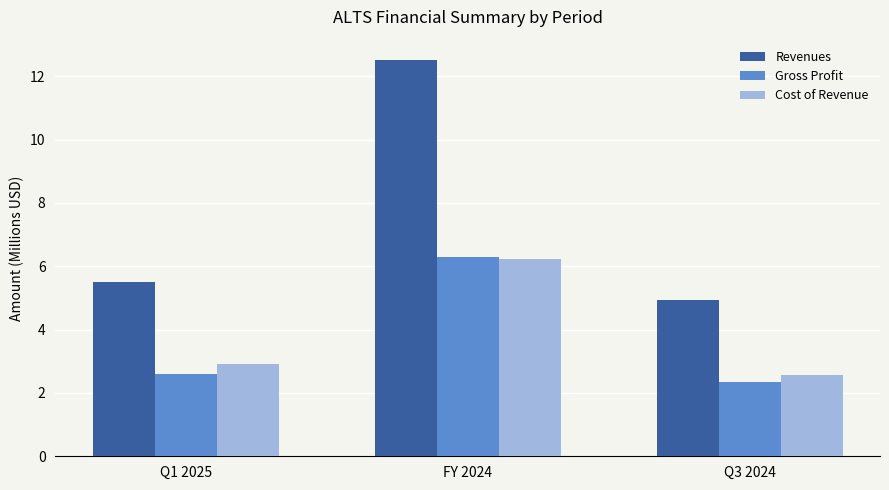

What is the value of the Cost of Revenue bar at the 1st from the left?

2.9